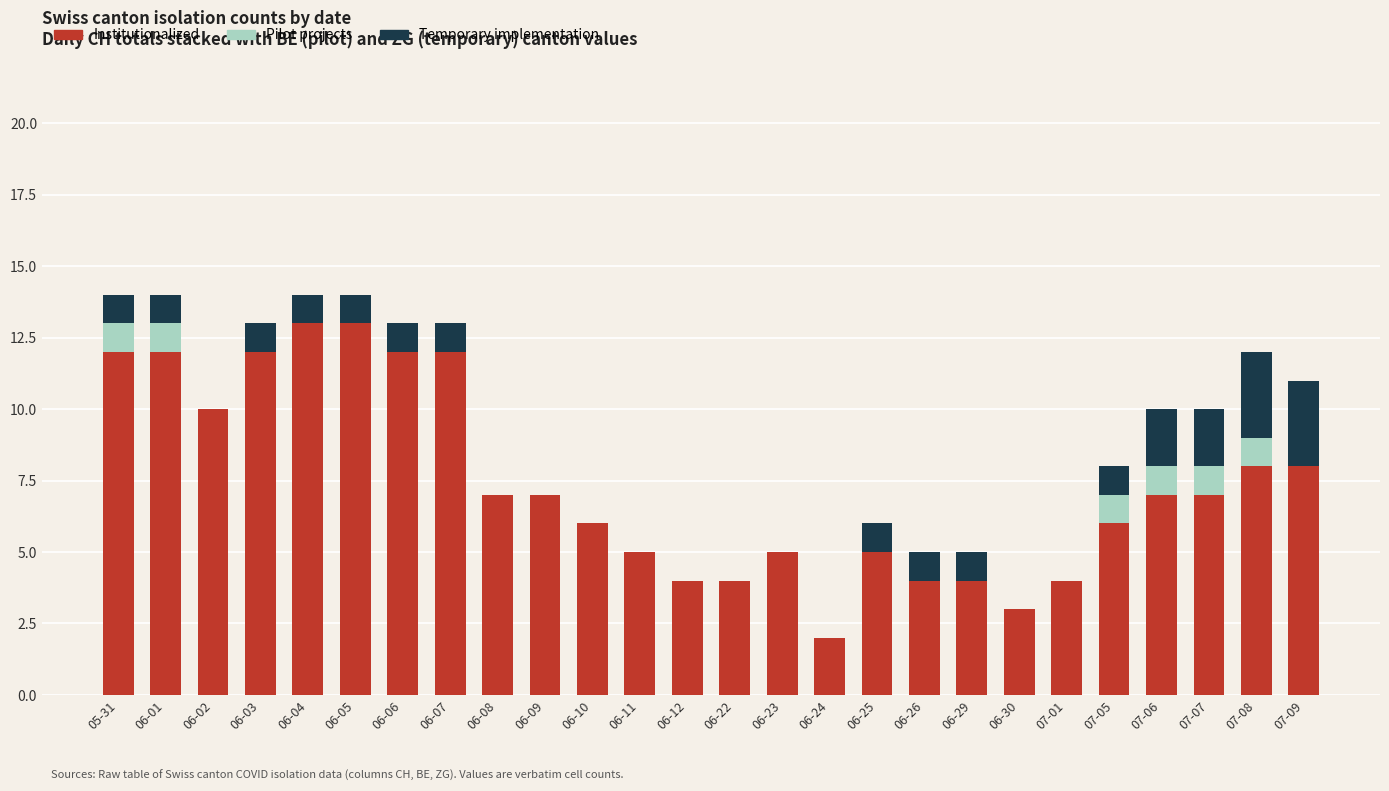

What is the total value across all series at 06-23?

5